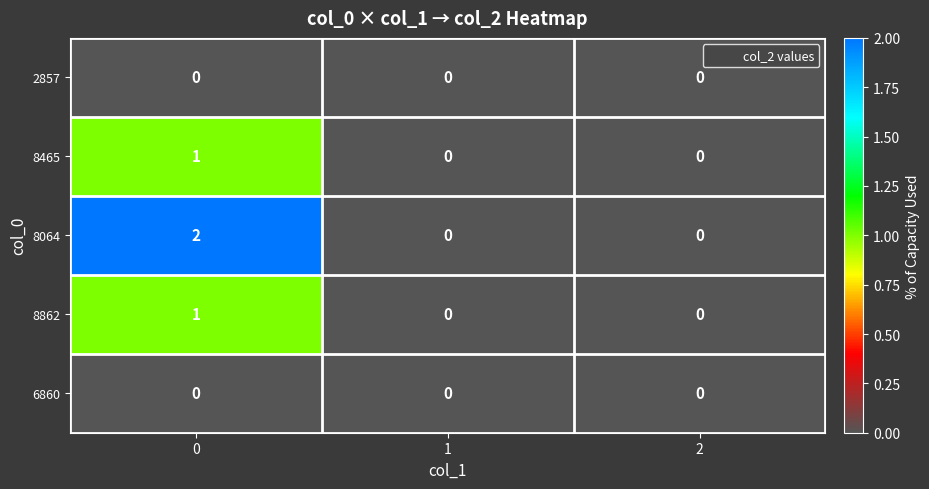

Which series has the largest total across all categories?

8064